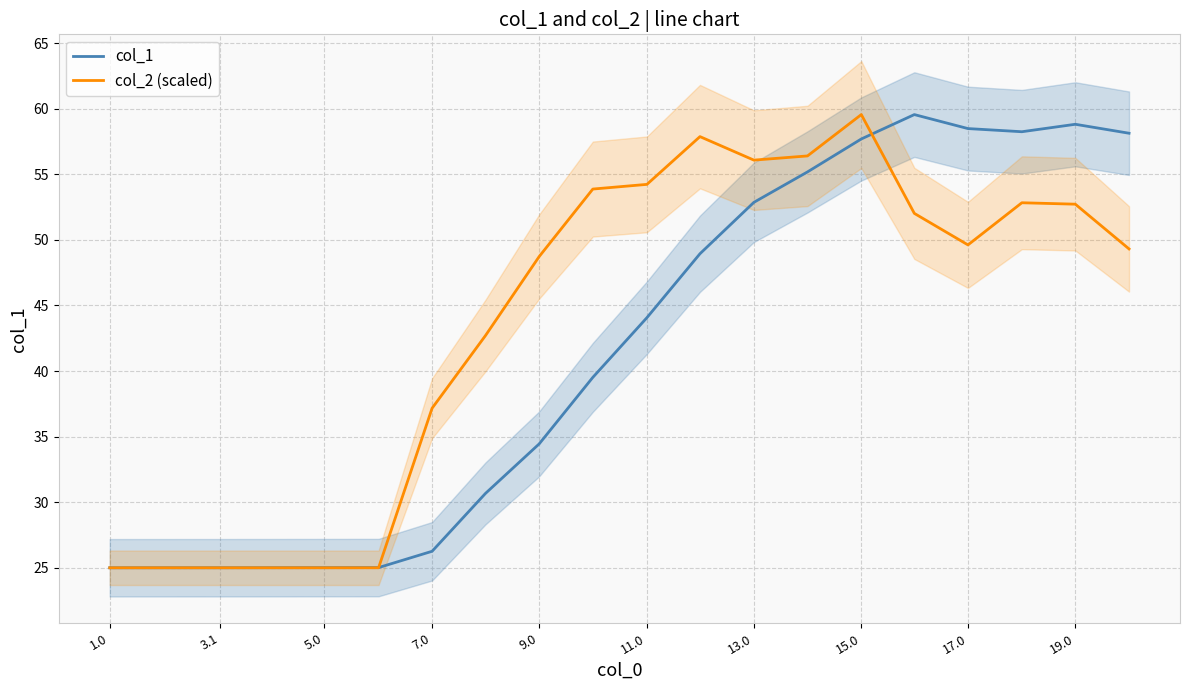

Which category has the highest value in the col_2 (scaled) series?

15.0